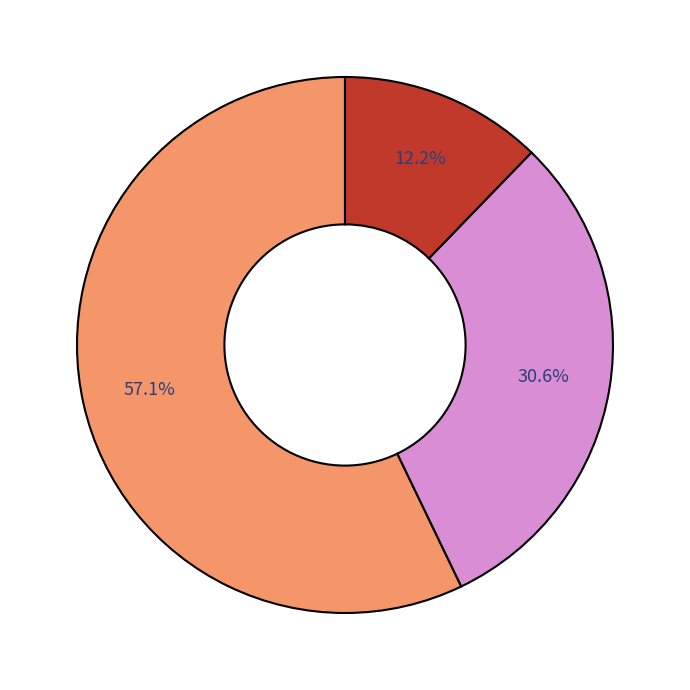

To the nearest percent, what is the average slice percentage?

33%